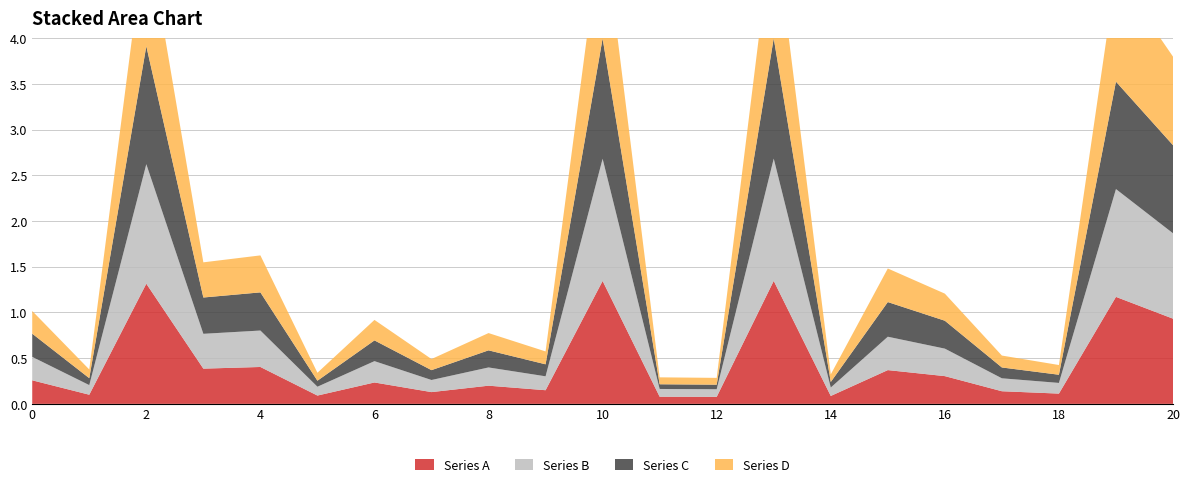

Reading right to left, extract all data points from this chart.

col_2: 0.9	1.2	0.1	0.1	0.3	0.4	0.1	1.3	0.1	0.1	1.3	0.1	0.2	0.1	0.2	0.1	0.4	0.4	1.3	0.1	0.3
col_4: 0.9	1.2	0.1	0.1	0.3	0.4	0.1	1.3	0.1	0.1	1.3	0.2	0.2	0.1	0.2	0.1	0.4	0.4	1.3	0.1	0.3
col_6: 1.0	1.2	0.1	0.1	0.3	0.4	0.1	1.3	0.0	0.1	1.3	0.1	0.2	0.1	0.2	0.1	0.4	0.4	1.3	0.1	0.3
col_8: 1.0	1.2	0.1	0.1	0.3	0.4	0.1	1.3	0.1	0.1	1.3	0.1	0.2	0.1	0.2	0.1	0.4	0.4	1.3	0.1	0.2